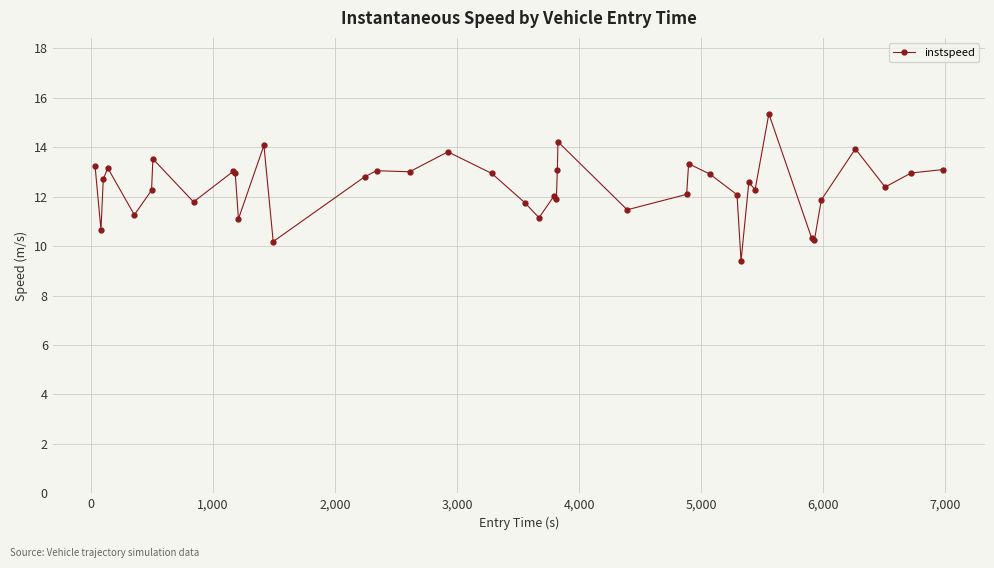

What is the smallest value displayed?

9.4